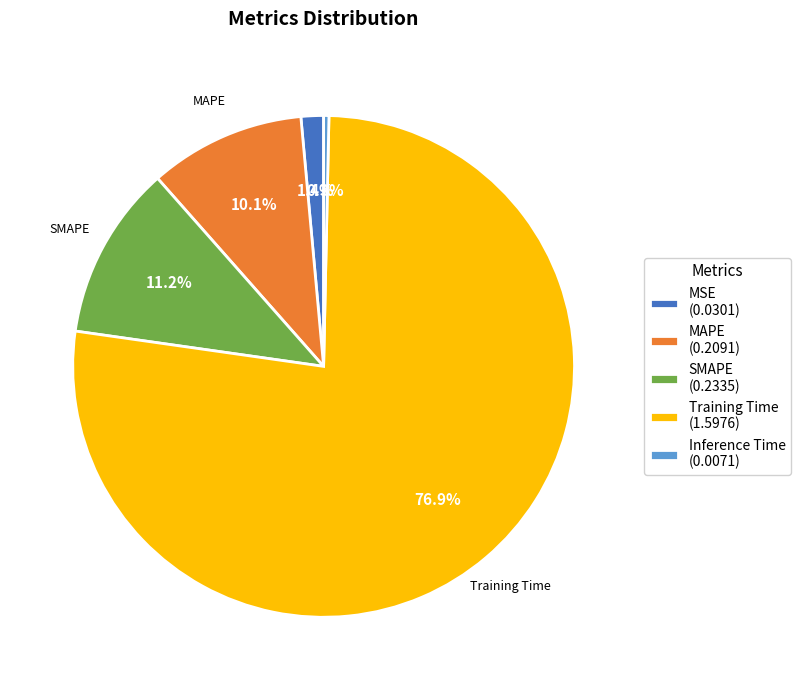

How many slices are in this pie chart?

5